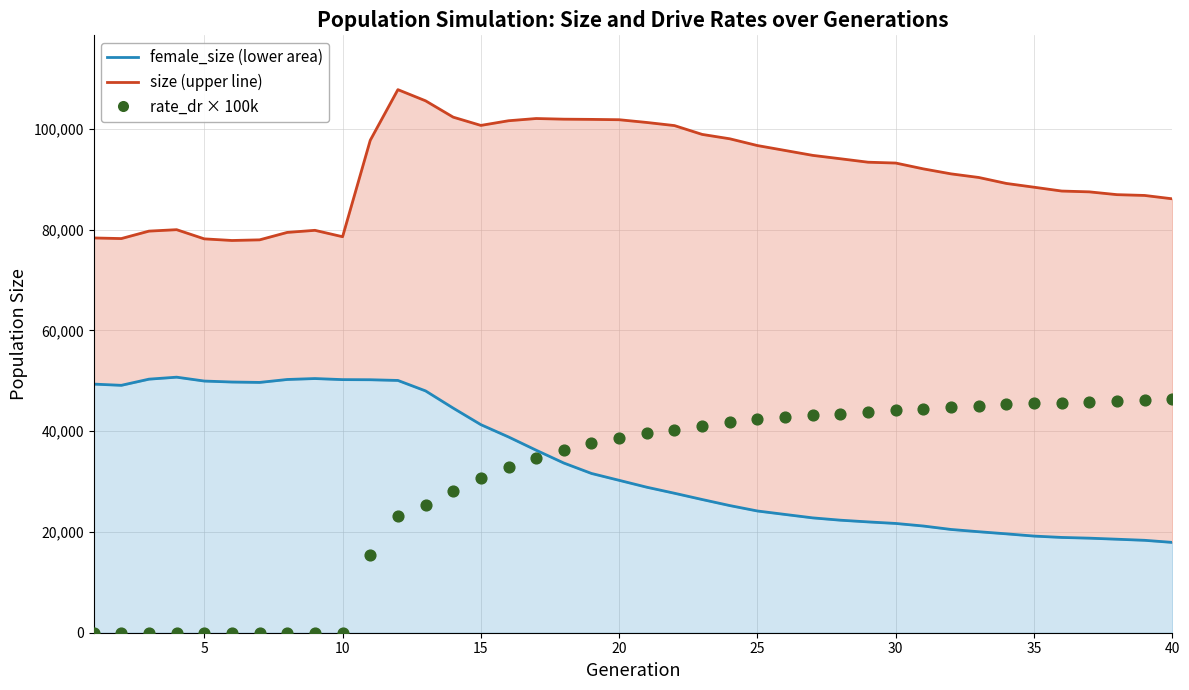

Which series has the widest spread of Y values?

rate_dr (scaled)